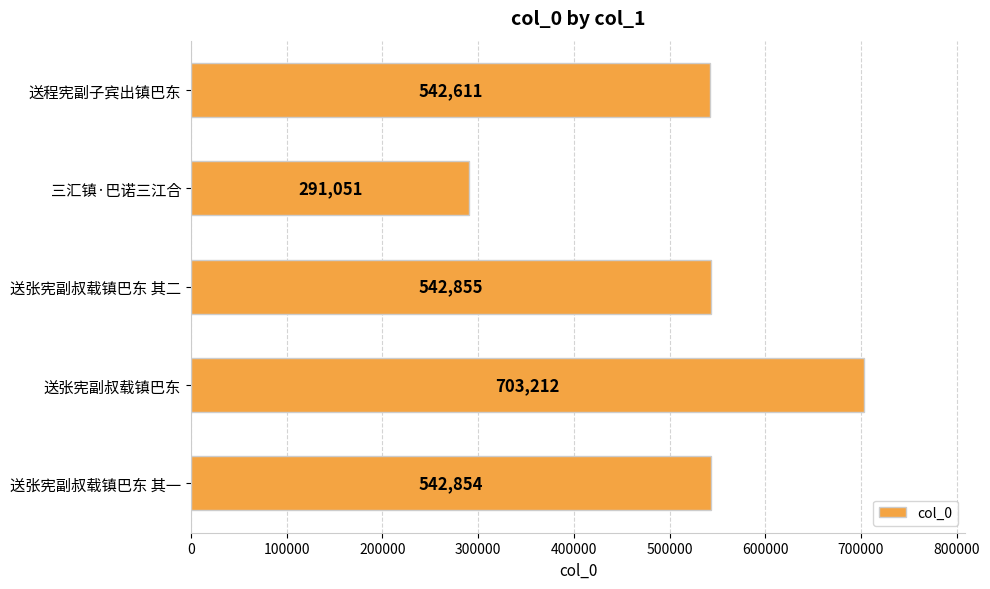

What is the approximate value at 送张宪副叔载镇巴东, to the nearest 50?

703200